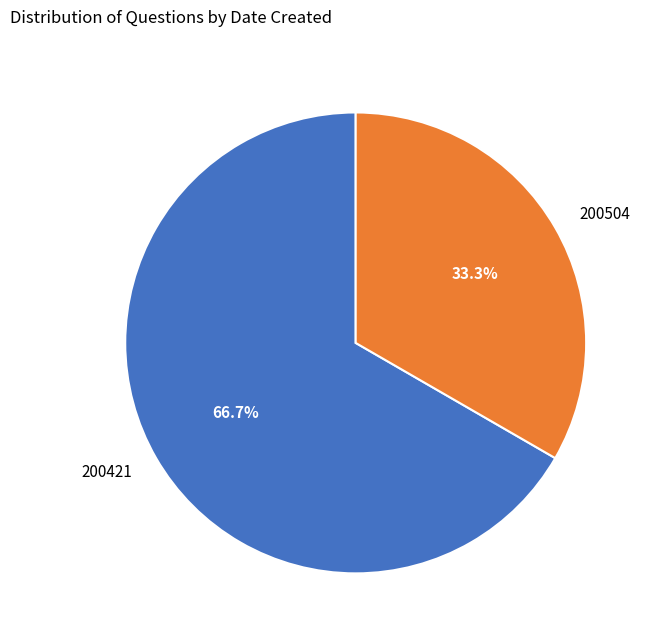

Approximately how many times larger is the value at 200421 compared to 200504?

2.0